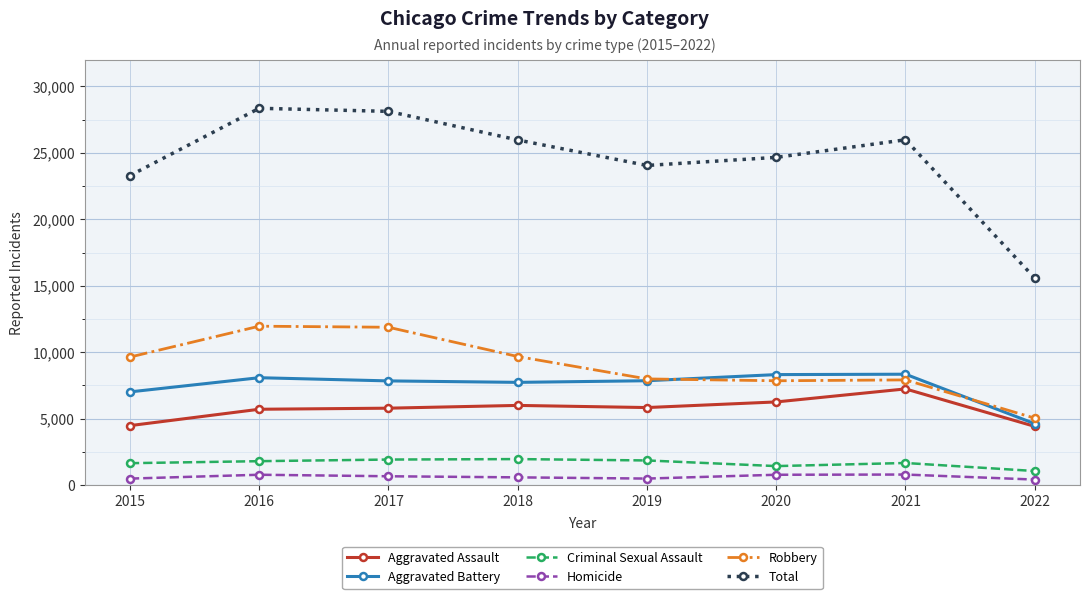

True or false: Criminal Sexual Assault has more than 0 interior local peaks.

True